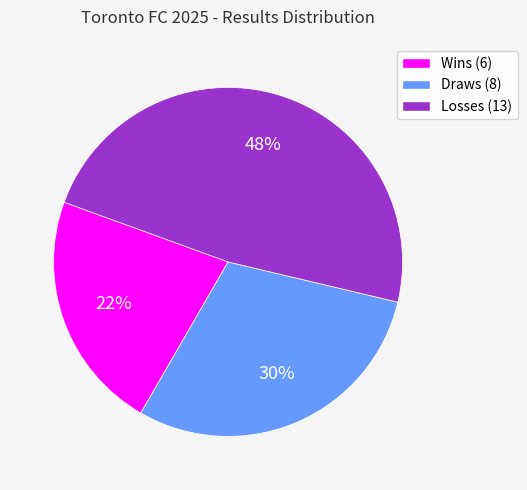

Is there a majority slice in this chart?

No